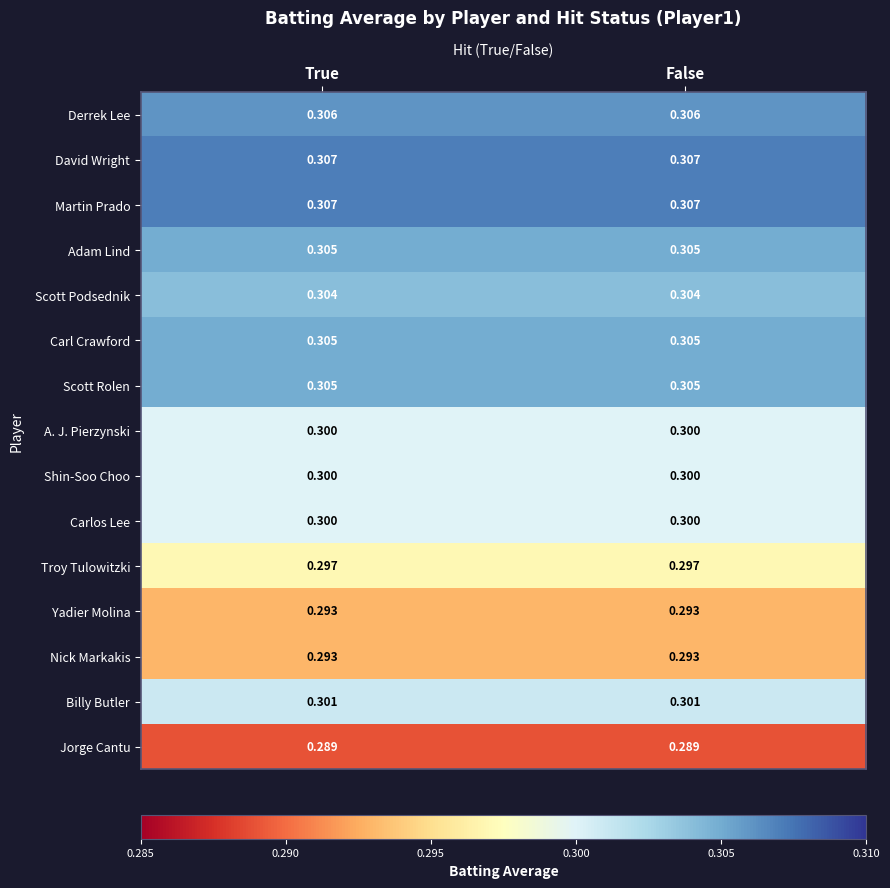

Is the value of Nick Markakis at True greater than the value of Martin Prado at True?

No